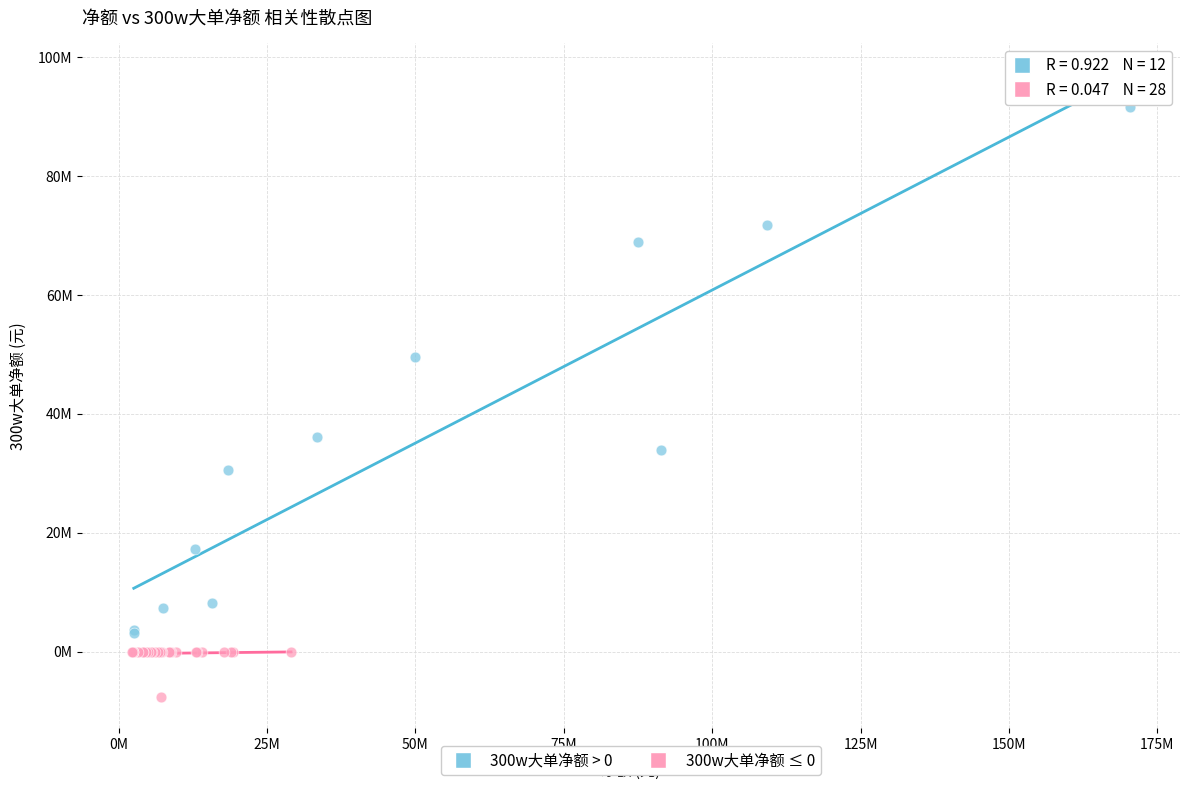

What are all the series names shown in the legend?

300w大单净额 > 0, 300w大单净额 ≤ 0